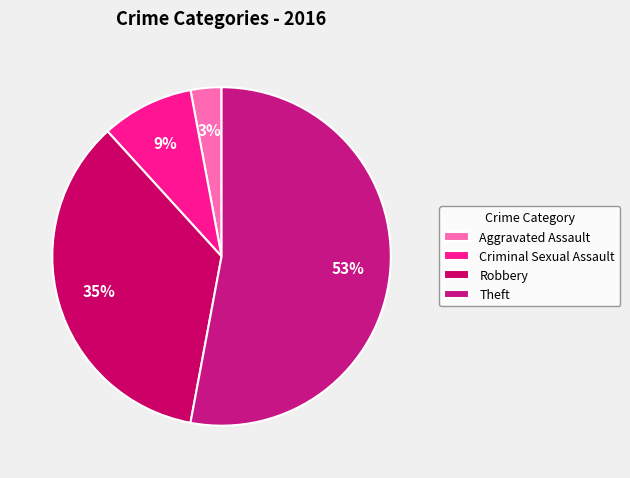

Does Robbery represent more than half of the total?

No